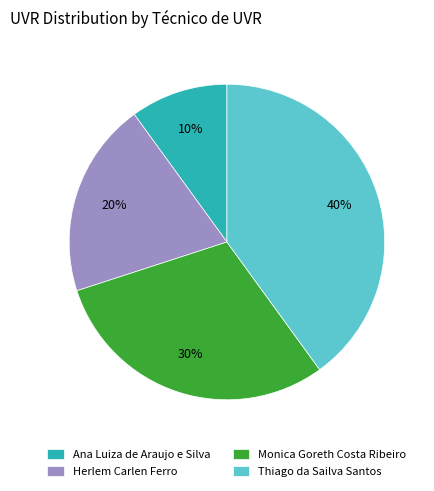

Is there any slice that represents more than half of the pie?

No